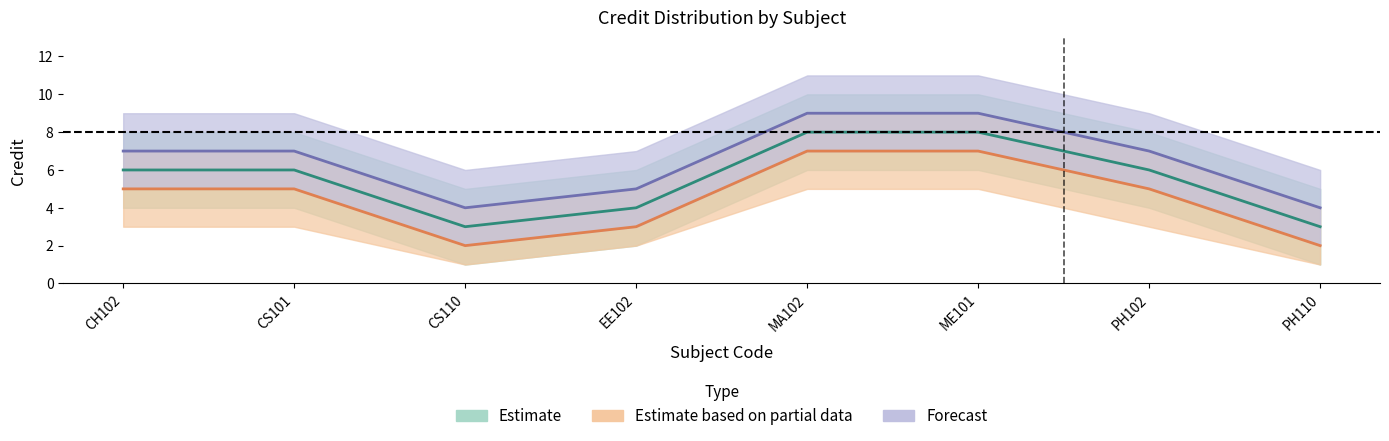

Count the number of categories in the chart.

8